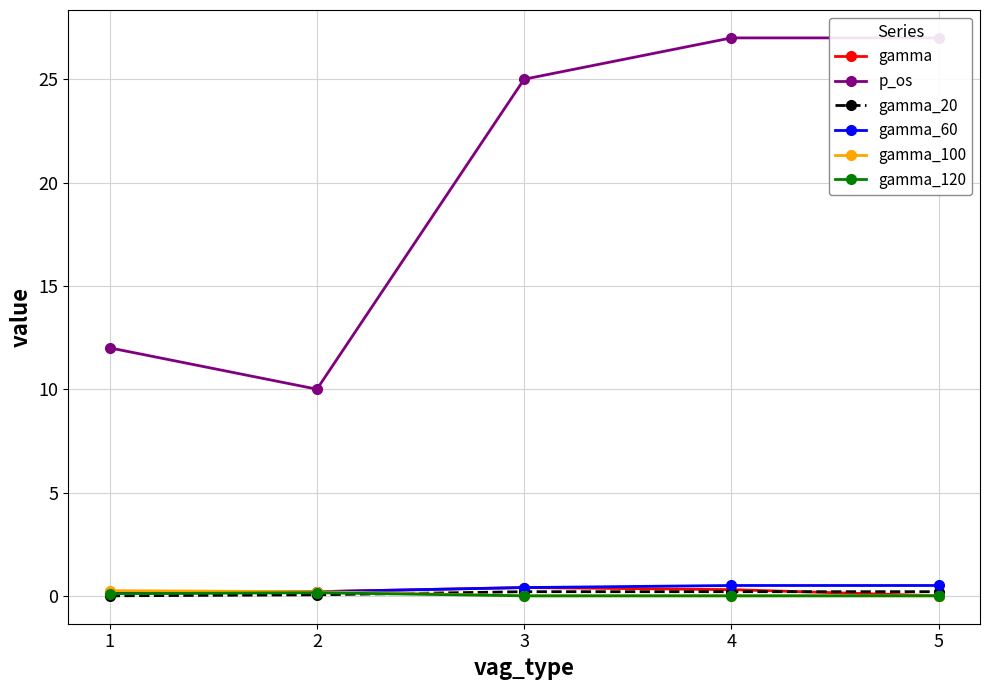

Where is gamma_20 nearest to the value 0?

1